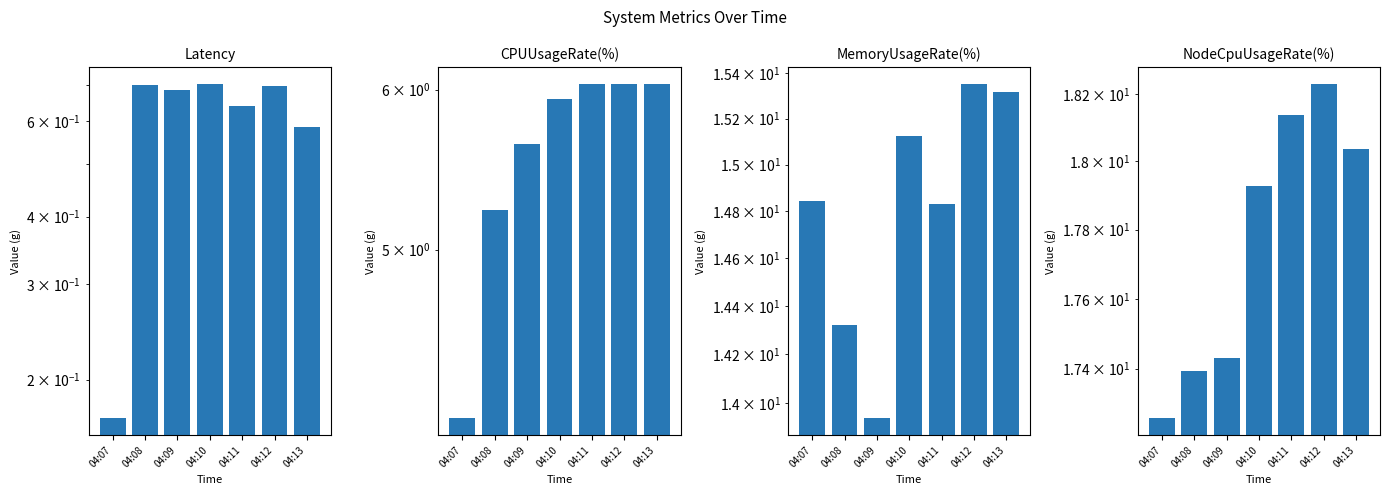

What is the value of the Latency bar at the 2nd from the left?

0.7